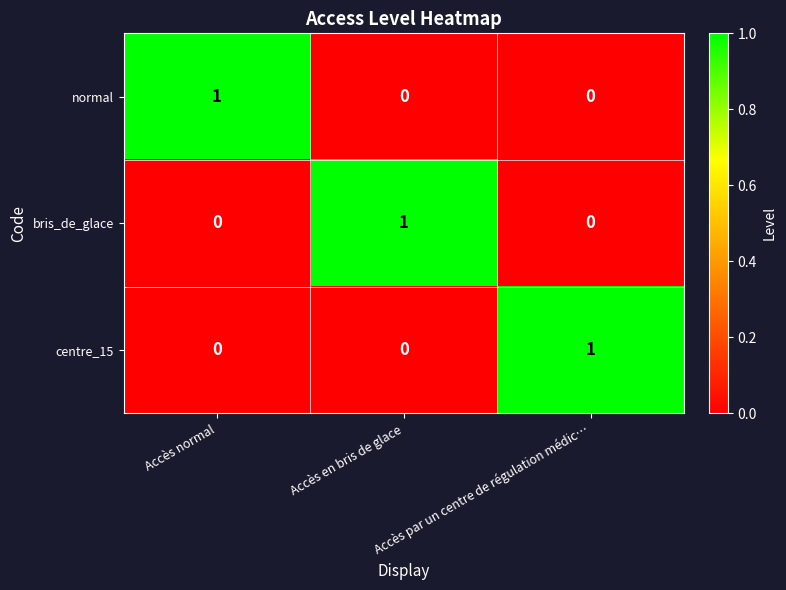

How many normal values are between 0 and 1?

3